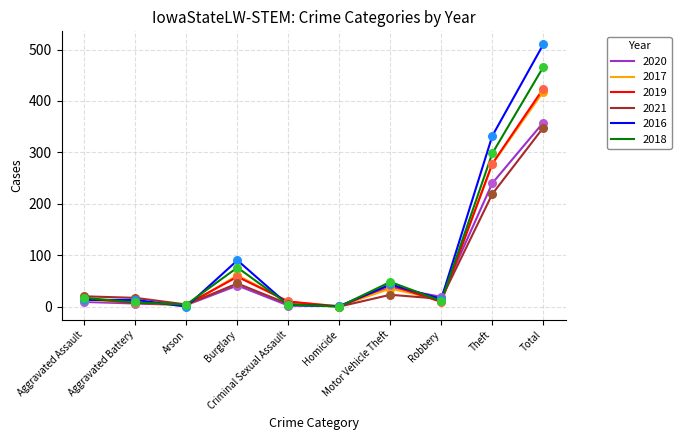

At which category is the sum across all series the highest?

Total